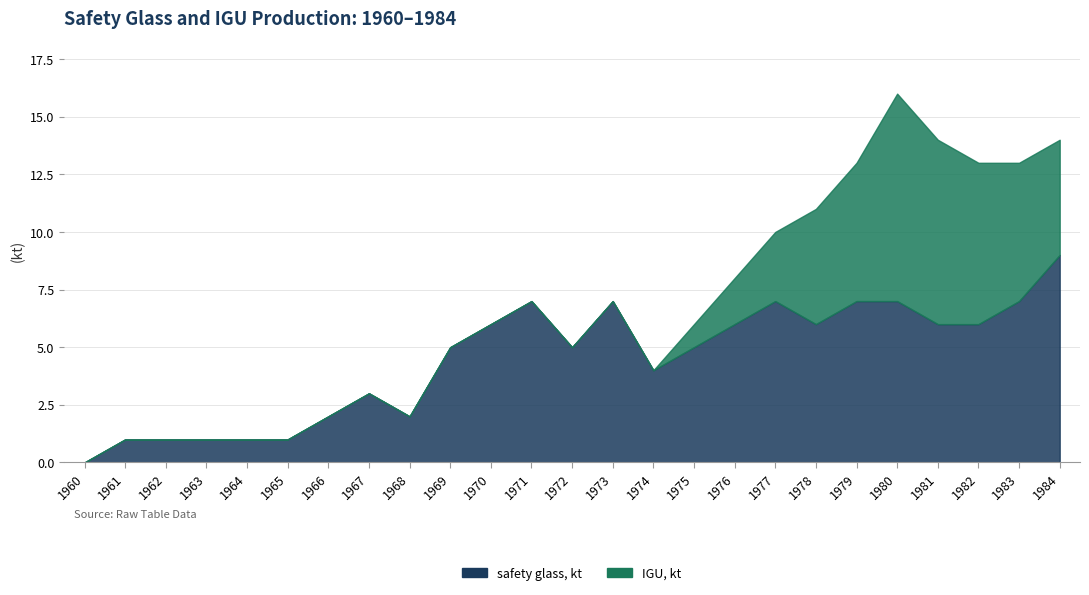

At which label does safety glass, kt reach its minimum?

1960